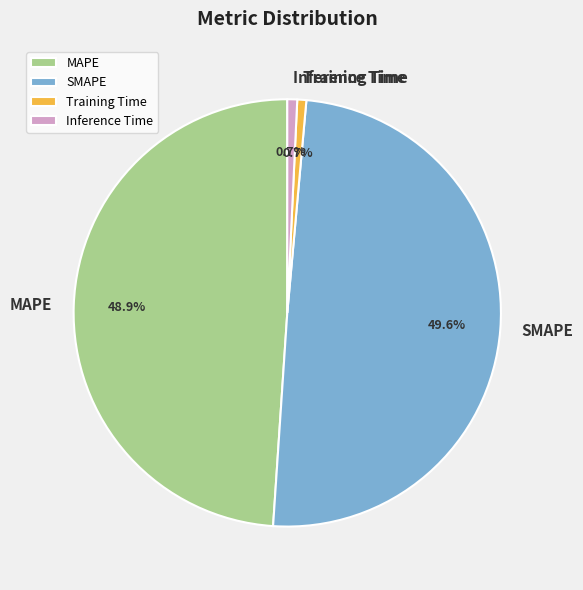

To the nearest percent, what portion does Inference Time represent?

1%